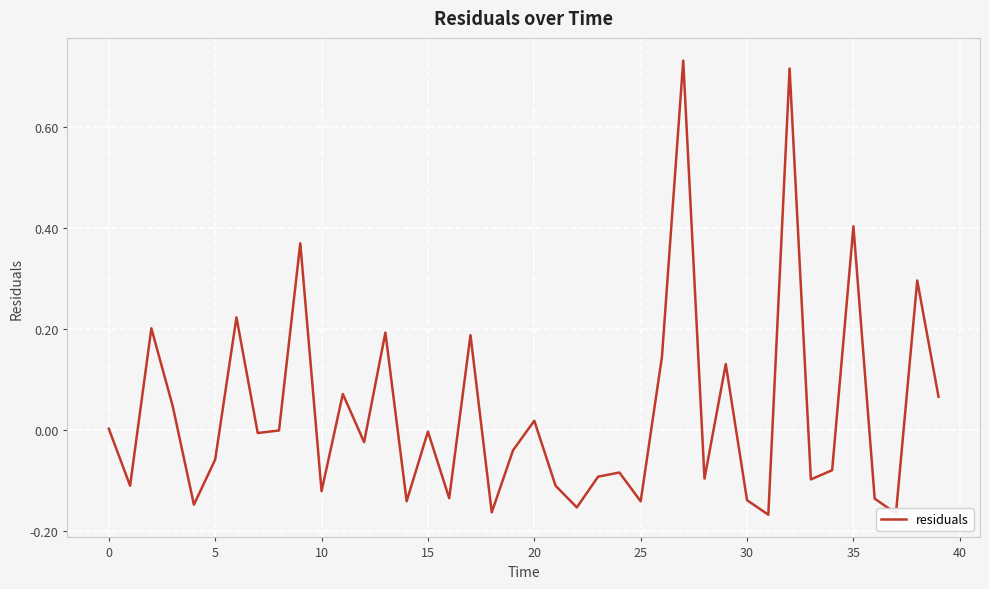

What is the difference between the maximum and minimum values?

0.9